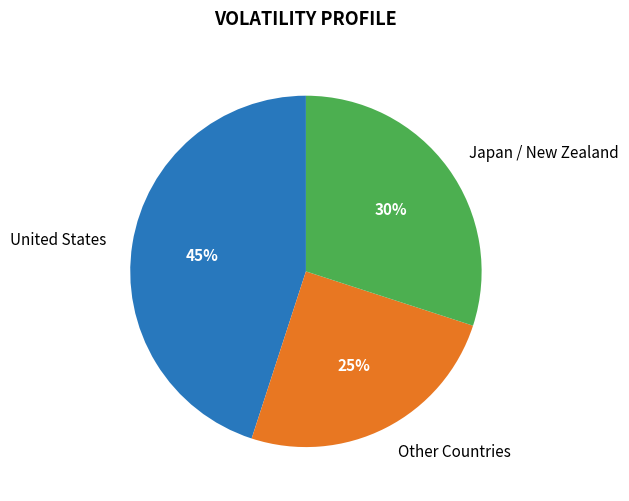

Does any single category account for the majority?

No